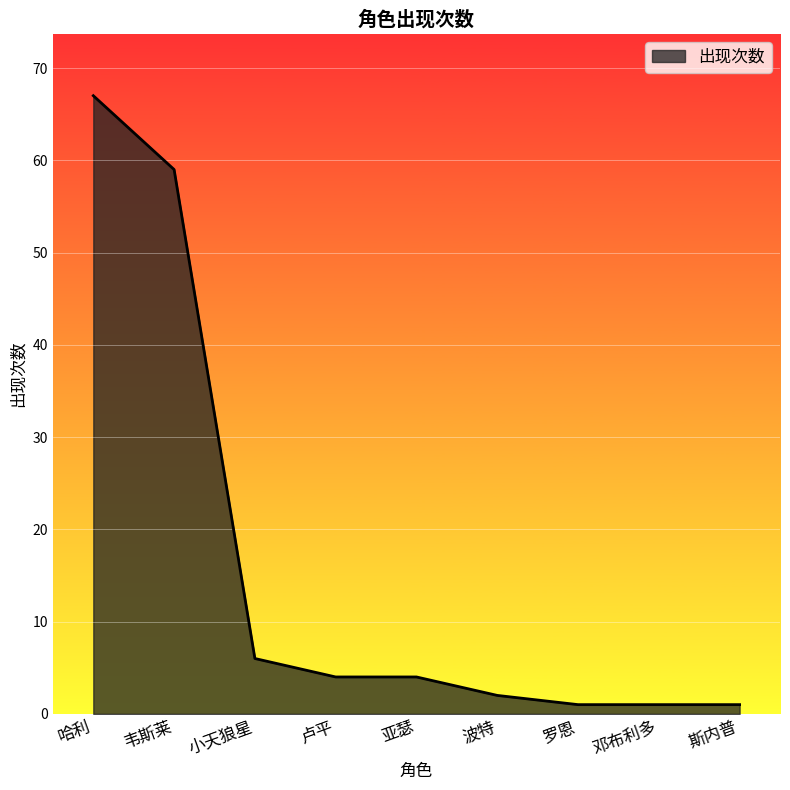

True or false: the data shows 4 at 亚瑟.

True